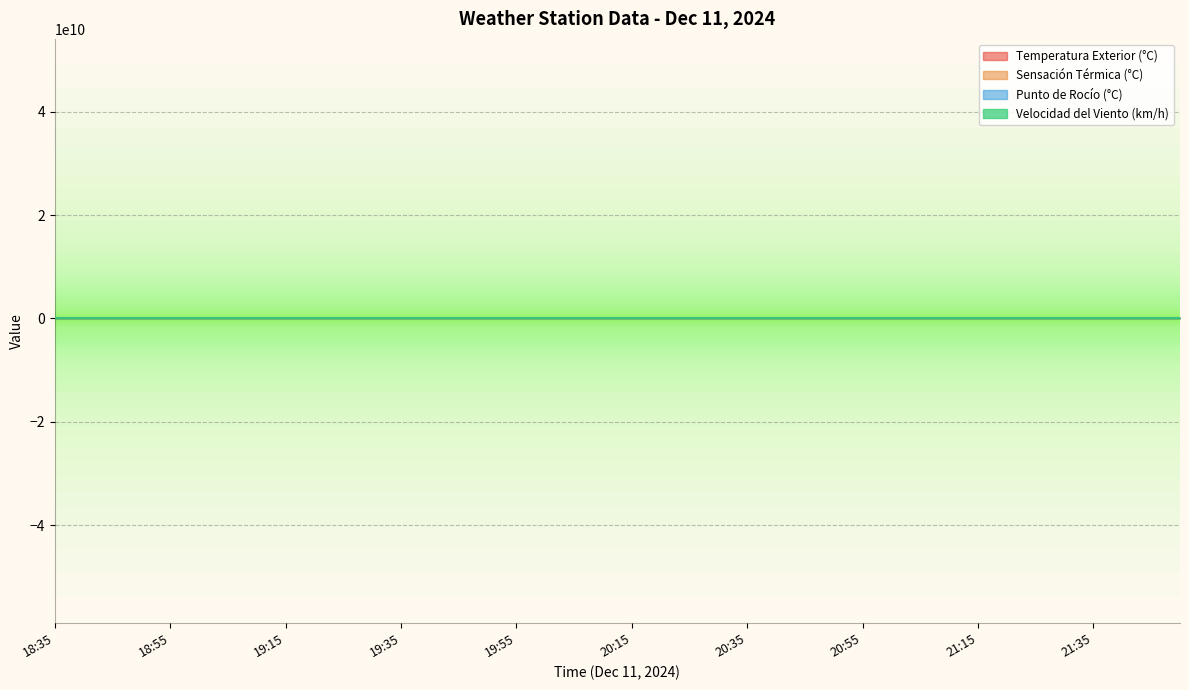

What are all the series names shown in the legend?

Temperatura Exterior (°C), Sensación Térmica (°C), Punto de Rocío (°C), Velocidad del Viento (km/h)